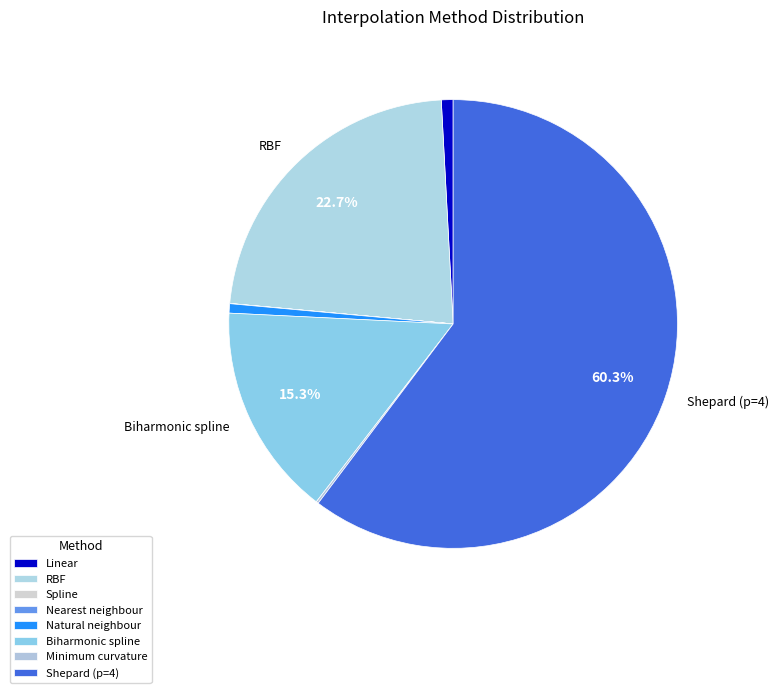

Rank the categories by value from highest to lowest.

Shepard (p=4), RBF, Biharmonic spline, Linear, Natural neighbour, Minimum curvature, Nearest neighbour, Spline